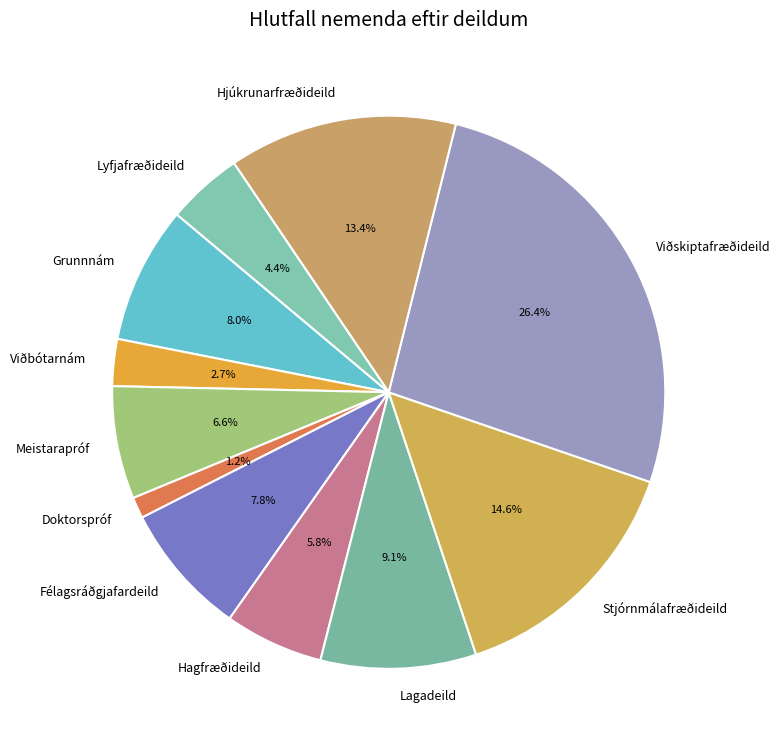

What is the largest slice in the pie chart?

Viðskiptafræðideild